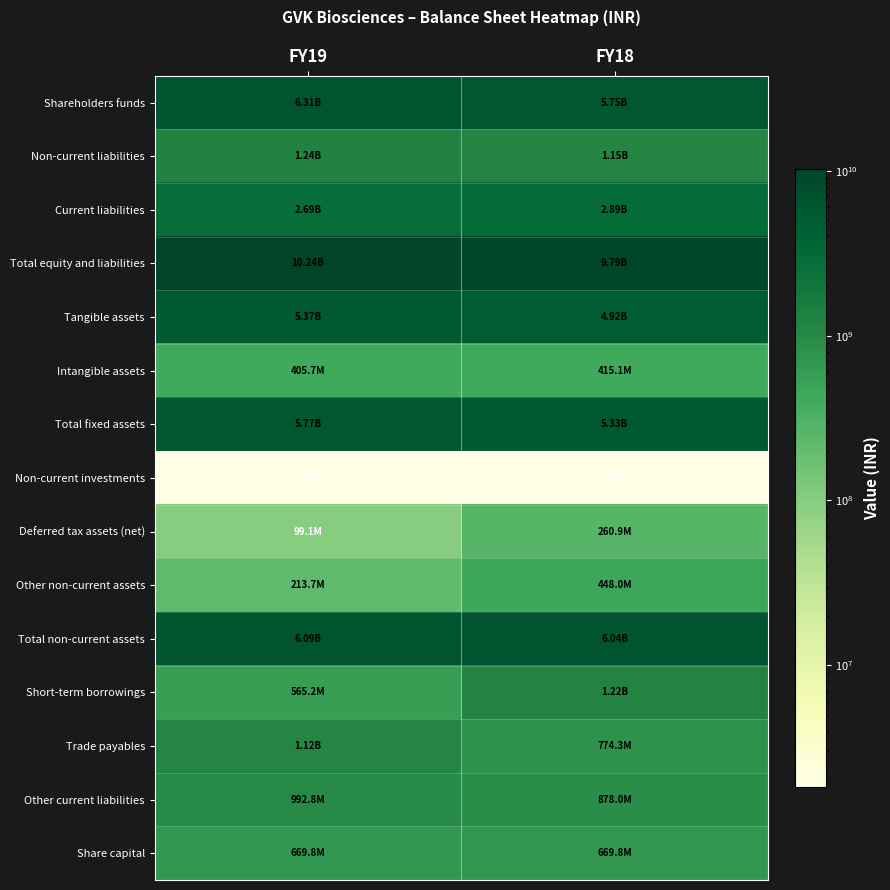

Which has a higher value, FY18 or FY19?

FY19